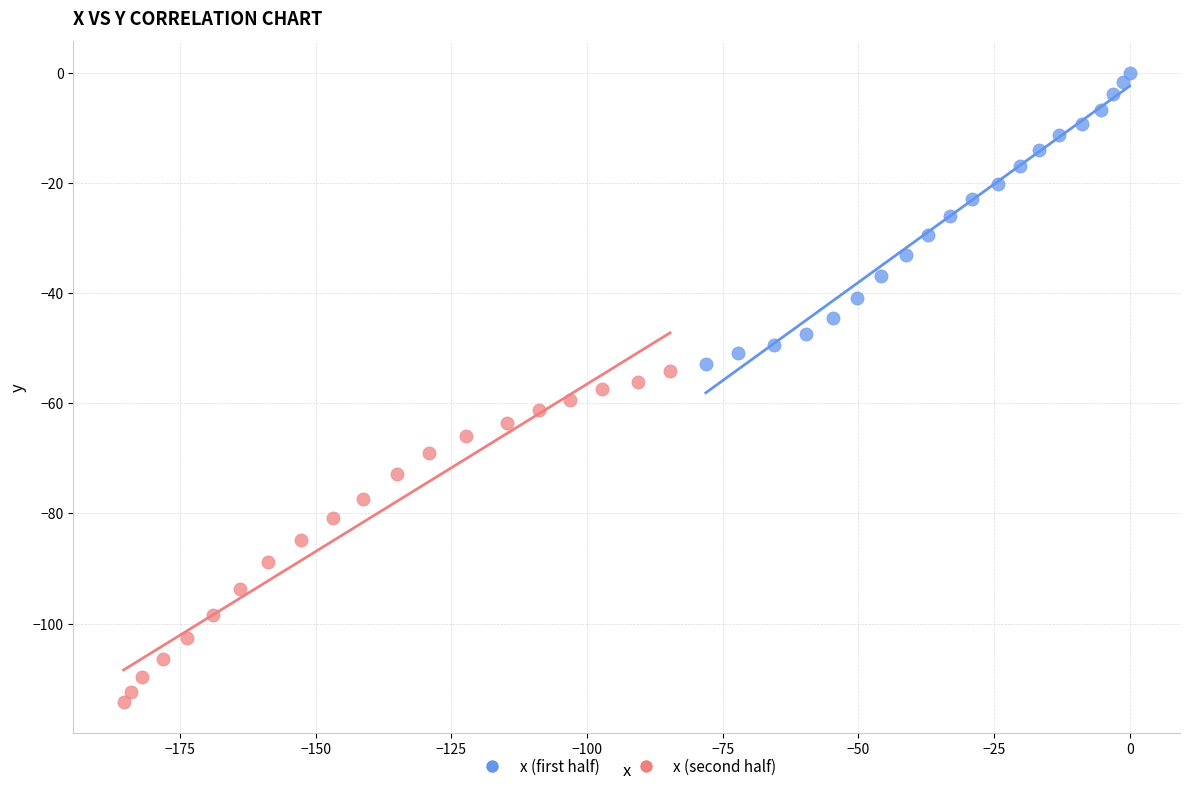

Which series has the widest spread of Y values?

x (second half)